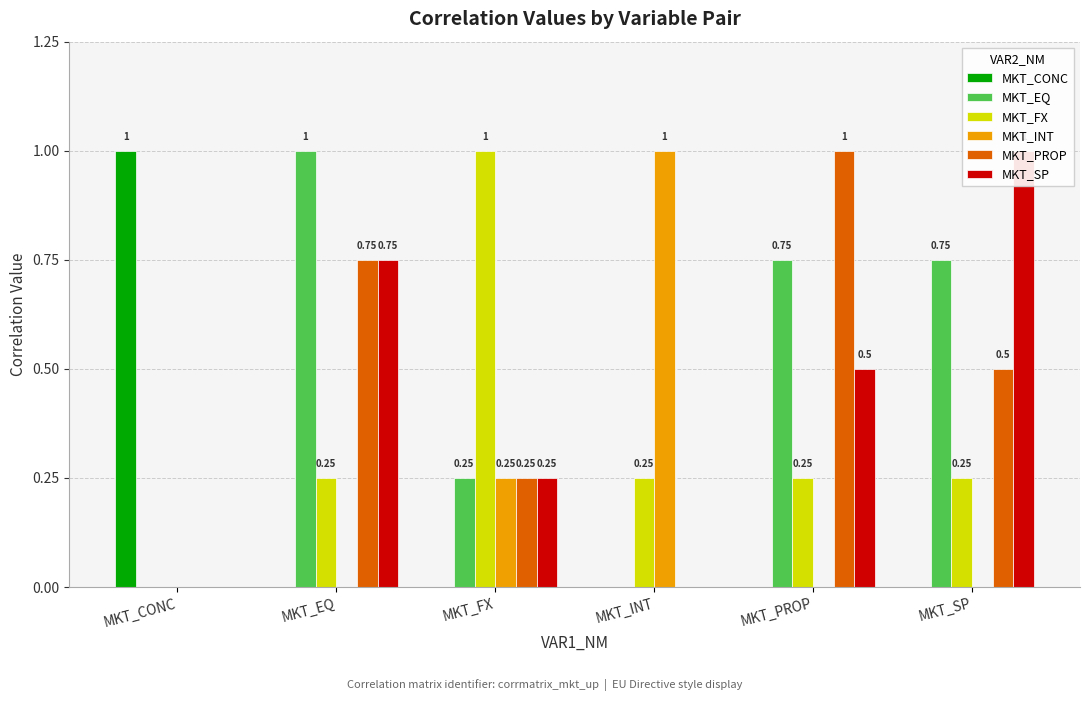

How many positive values does the MKT_PROP series have?

4